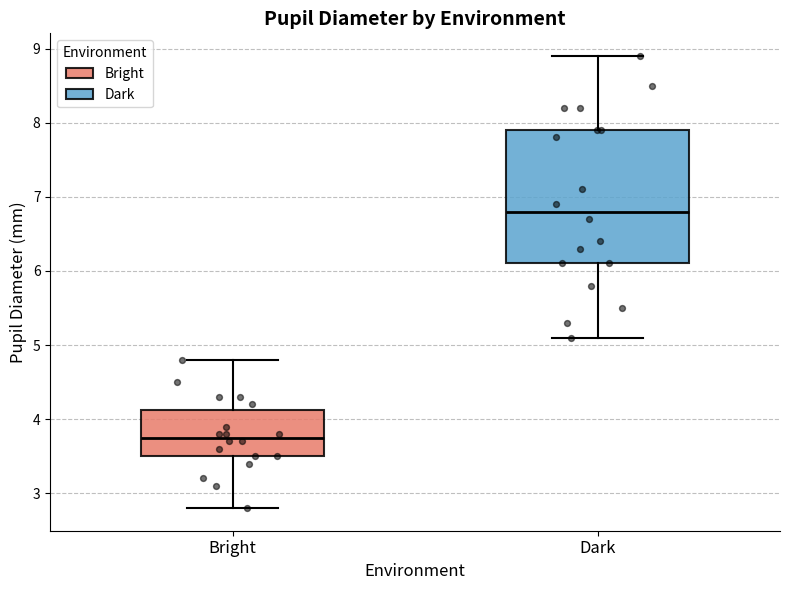

Reading left to right, read every box against the y-axis: the position of its median line, the range the box covers, and the ends of its whiskers. The values are not printed on the chart, so give them approximately, as read against the axis.

Bright: median 3.8, box 3.5 to 4.1, whiskers 2.8 to 4.8
Dark: median 6.8, box 6.1 to 7.9, whiskers 5.1 to 8.9